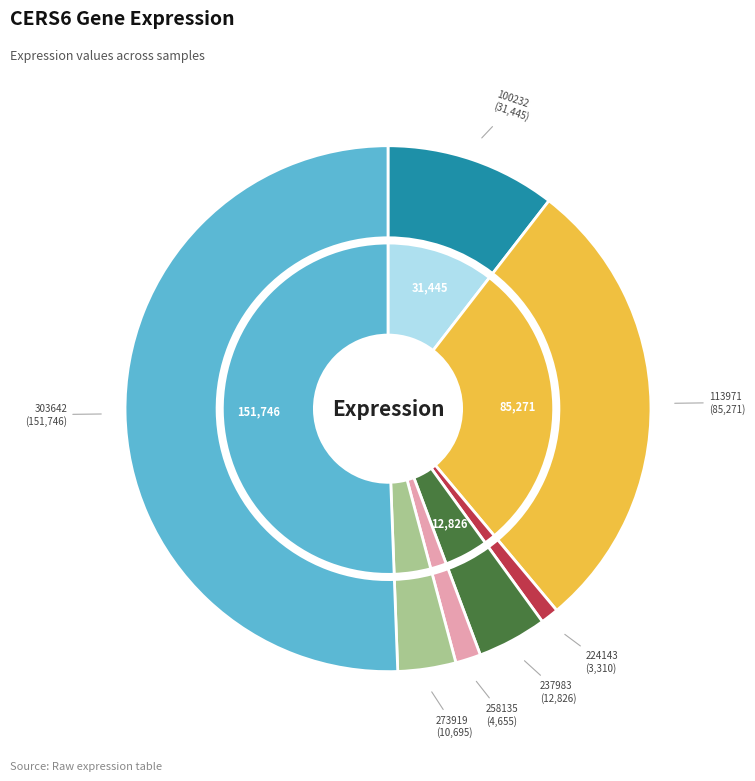

Which slice is the largest?

303642